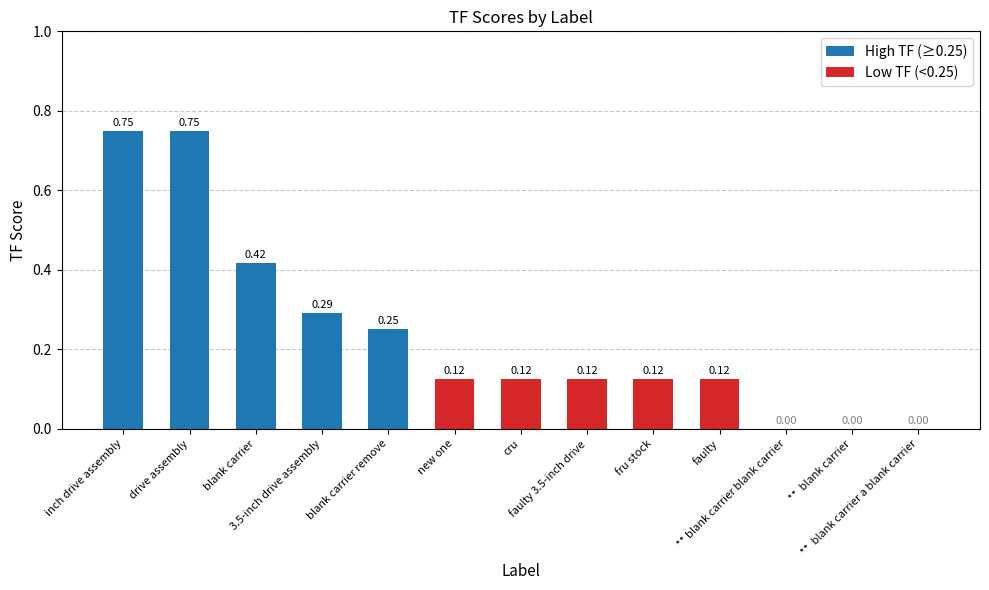

Rank the categories by value from highest to lowest.

inch drive assembly, drive assembly, blank carrier, 3.5-inch drive assembly, blank carrier remove, new one, cru, faulty 3.5-inch drive, fru stock, faulty, ** blank carrier blank carrier, **  blank carrier, **  blank carrier a blank carrier